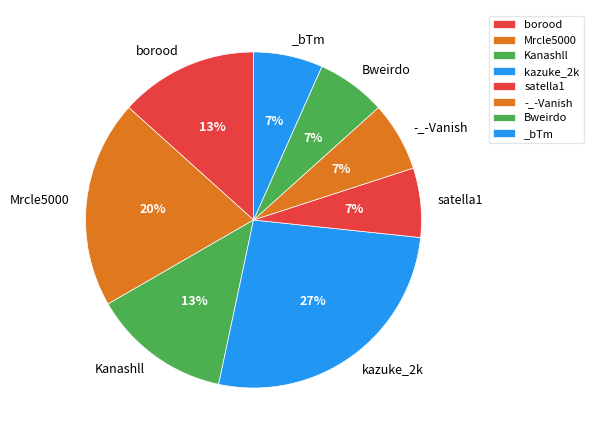

How many segments does this pie chart have?

8